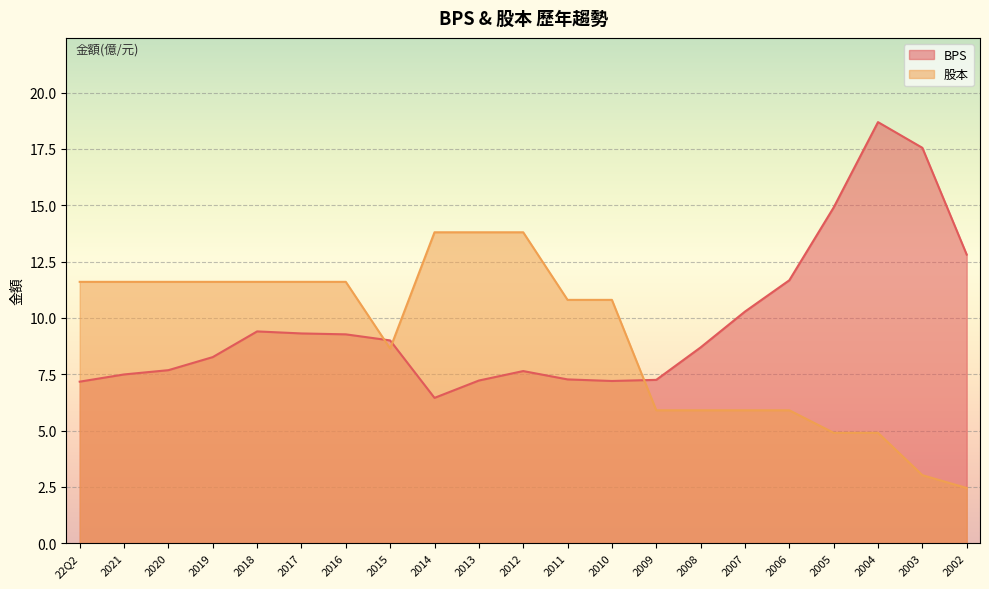

Reading left to right, list all the values displayed in this chart.

BPS: 7.2	7.5	7.7	8.3	9.4	9.3	9.3	9.0	6.5	7.2	7.6	7.3	7.2	7.2	8.7	10.3	11.7	14.9	18.7	17.6	12.8
股本: 11.6	11.6	11.6	11.6	11.6	11.6	11.6	8.6	13.8	13.8	13.8	10.8	10.8	5.9	5.9	5.9	5.9	4.9	4.9	3.0	2.5